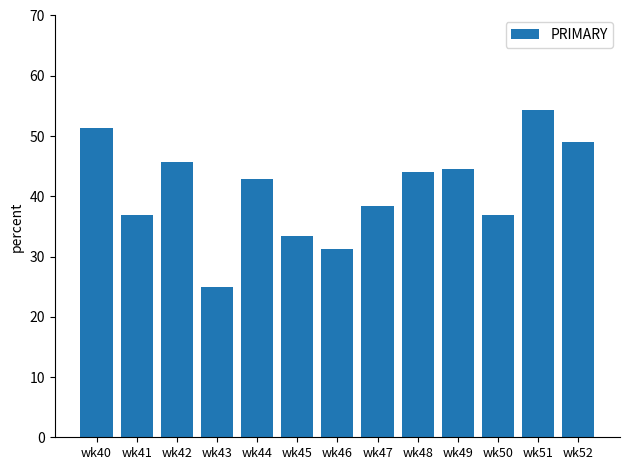

The value at wk52 is 70.9. True or false?

False